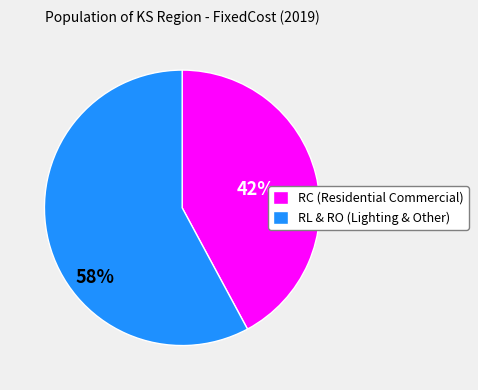

Does any single category account for the majority?

Yes